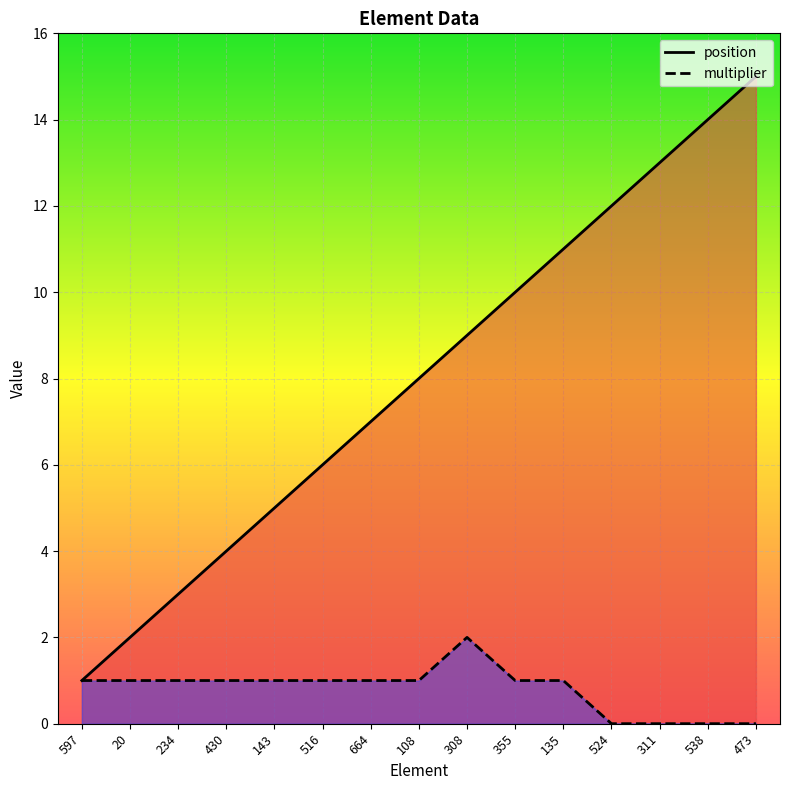

How many values in the multiplier series are below 1?

4